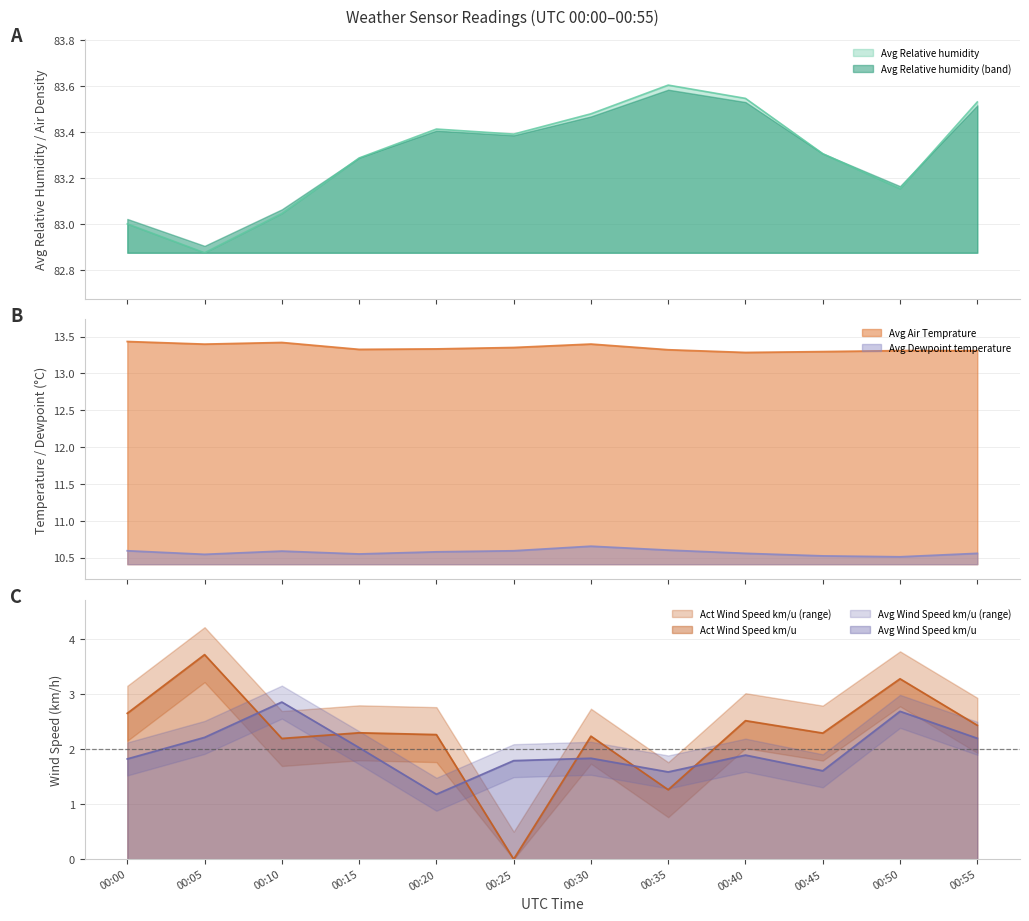

At which category does Avg Wind Speed km/u reach its first local valley?

00:20